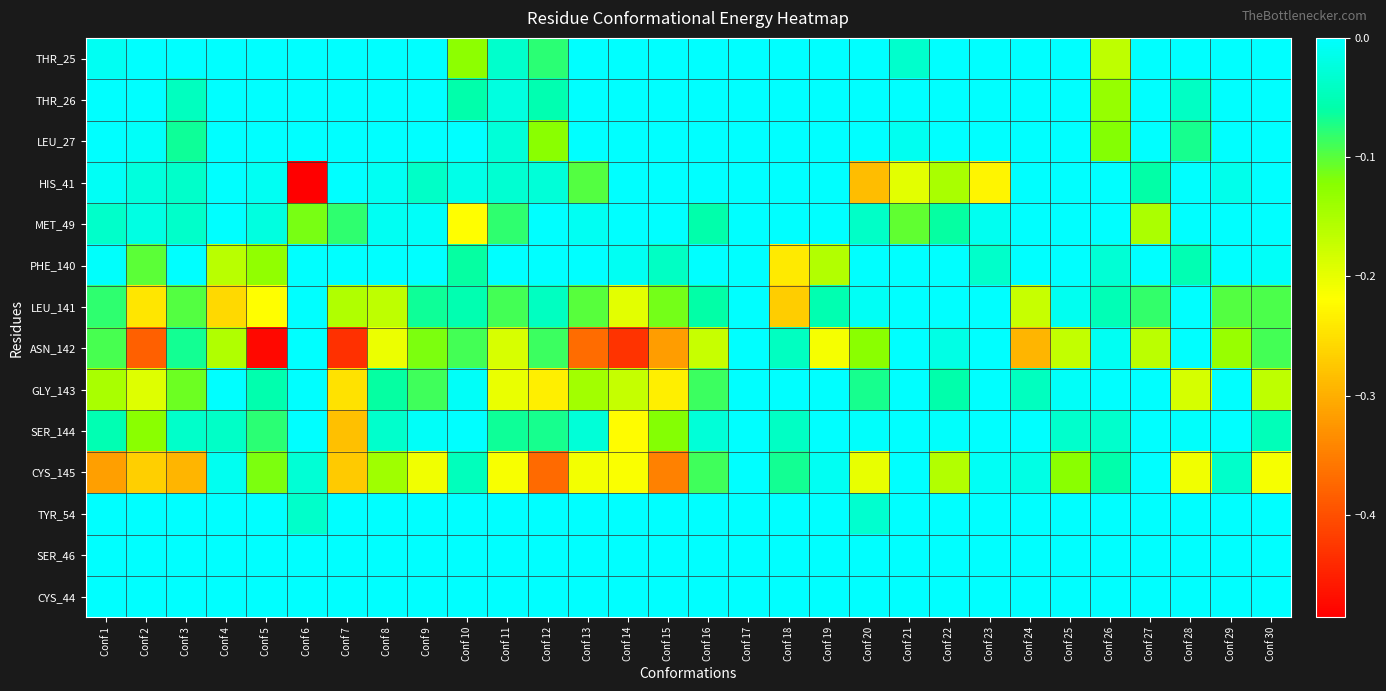

Rank the series at Conf 5 from lowest to highest value.

ASN_142, LEU_141, PHE_140, CYS_145, SER_144, GLY_143, MET_49, HIS_41, THR_25, THR_26, LEU_27, TYR_54, SER_46, CYS_44